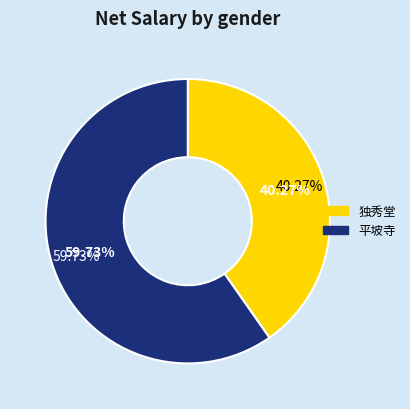

How many slices are in this pie chart?

2